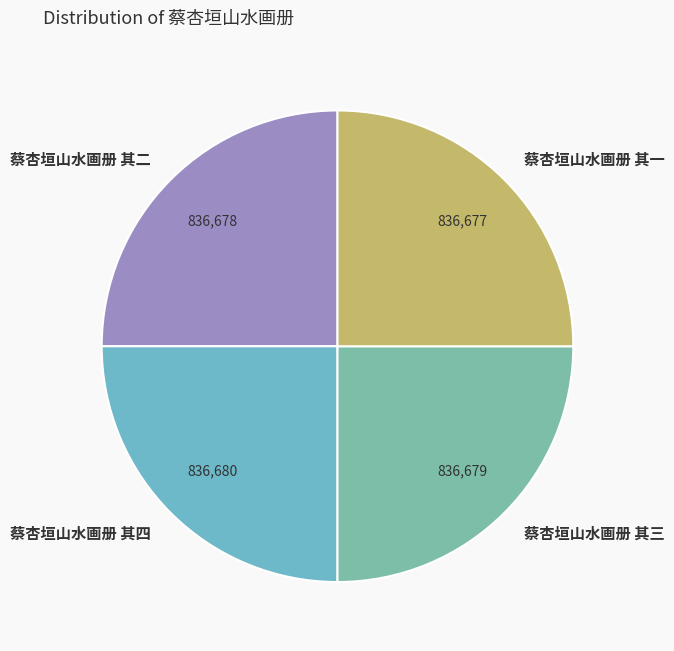

Approximately how many times larger is the value at 蔡杏垣山水画册 其一 compared to 蔡杏垣山水画册 其四?

1.0